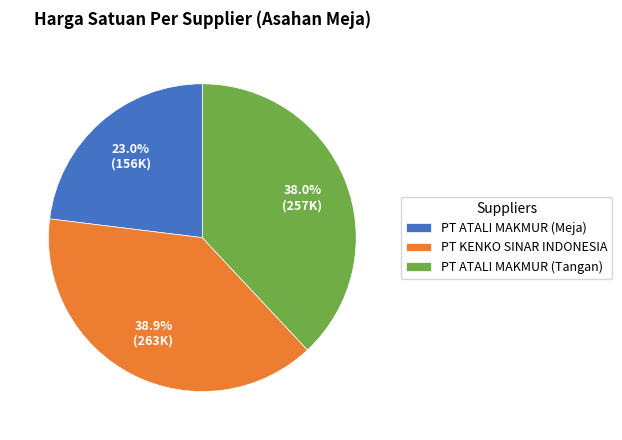

Count the number of slices in the pie.

3